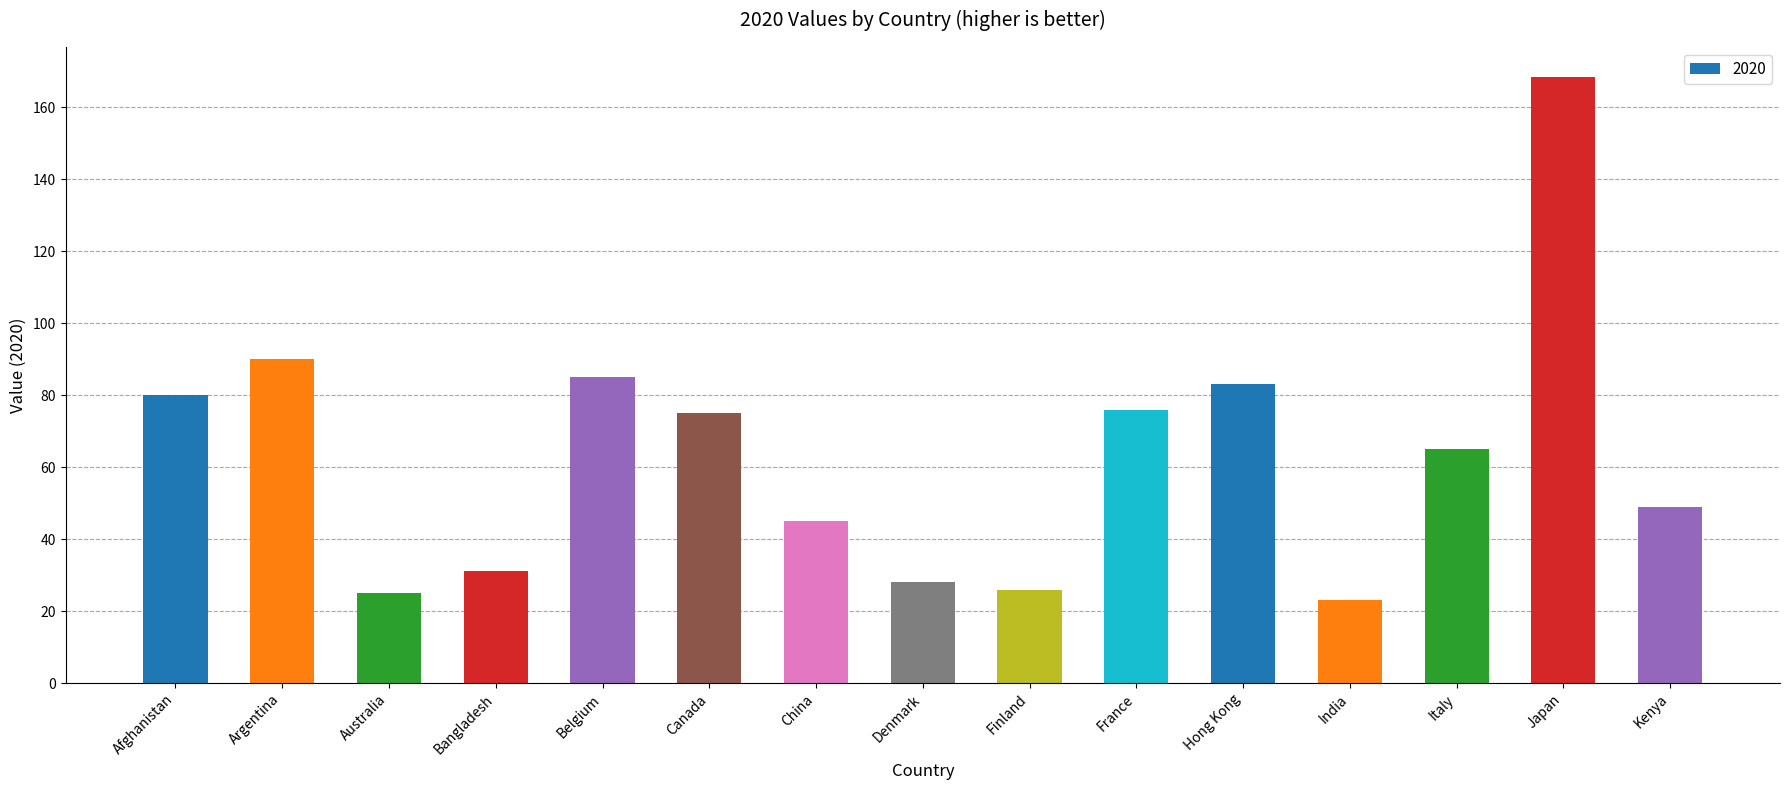

Reading left to right, list all the values displayed in this chart.

Afghanistan=80.0	Argentina=90.0	Australia=25.0	Bangladesh=31.0	Belgium=85.0	Canada=75.0	China=45.0	Denmark=28.0	Finland=26.0	France=76.0	Hong Kong=83.0	India=23.0	Italy=65.0	Japan=168.3	Kenya=49.0